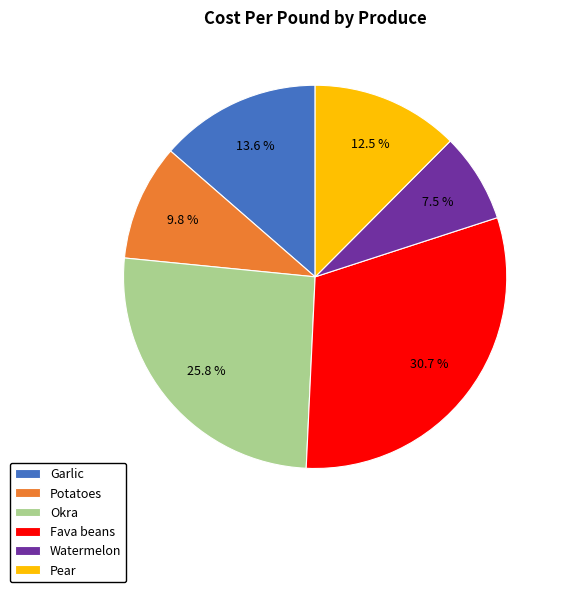

Is Watermelon the majority of the pie?

No